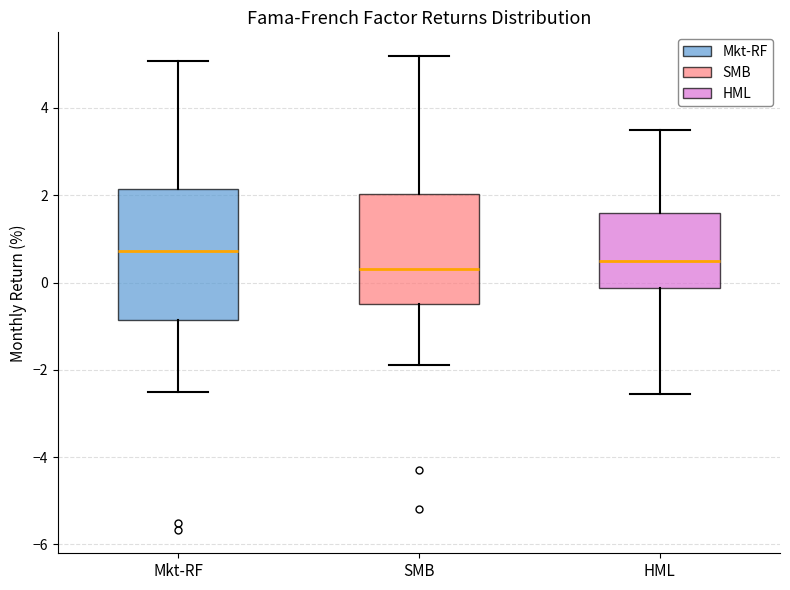

Reading left to right, transcribe this box plot: for each box, give where its median line is, the range the box spans, and where its two whiskers end, as read against the y-axis. The values are not printed on the chart, so give them approximately, as read against the axis.

Mkt-RF: median 0.8, box -0.8 to 2.2, whiskers -2.6 to 5.0
SMB: median 0.4, box -0.4 to 2.0, whiskers -1.8 to 5.2
HML: median 0.6, box -0.2 to 1.6, whiskers -2.6 to 3.4